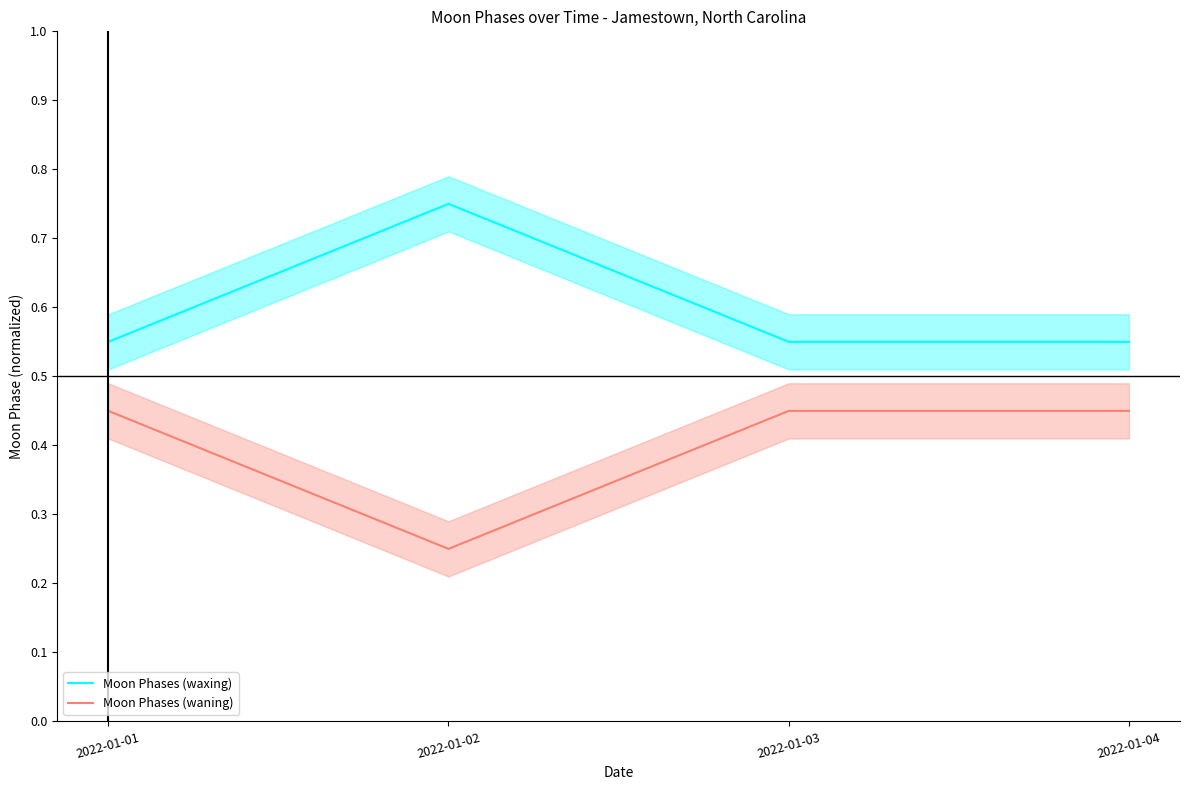

At which label is Moon Phases (waning) closest to 0?

2022-01-02